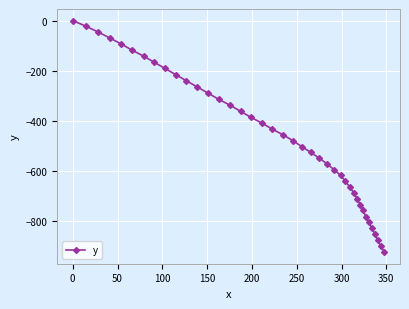

What is the value of the 37th point from the left?

-853.7